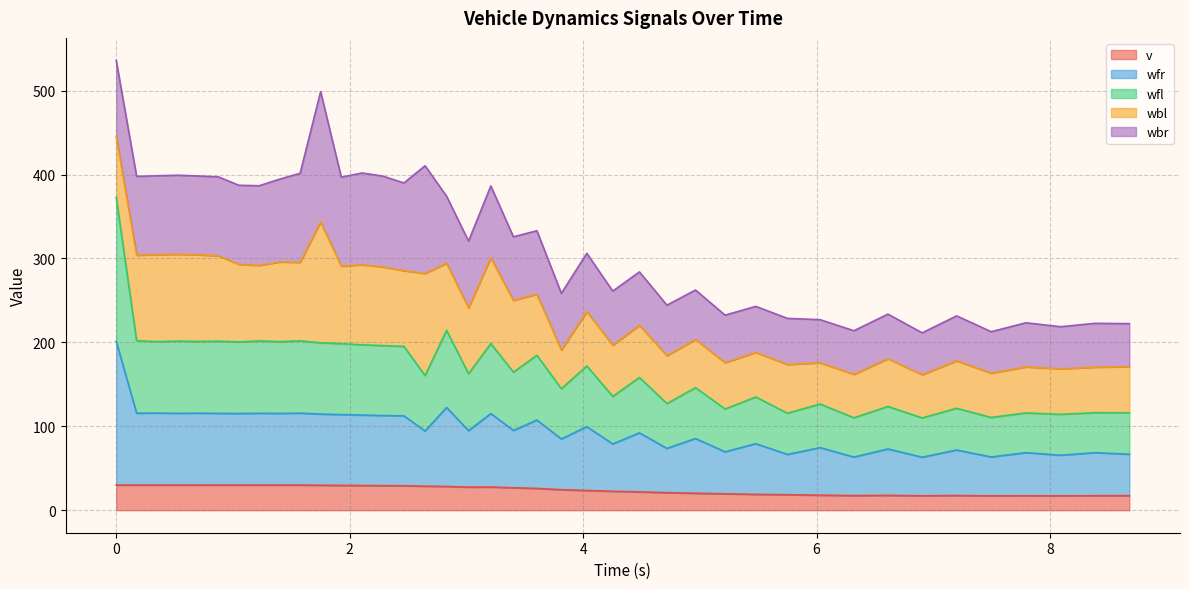

How many lines are shown in the chart?

5